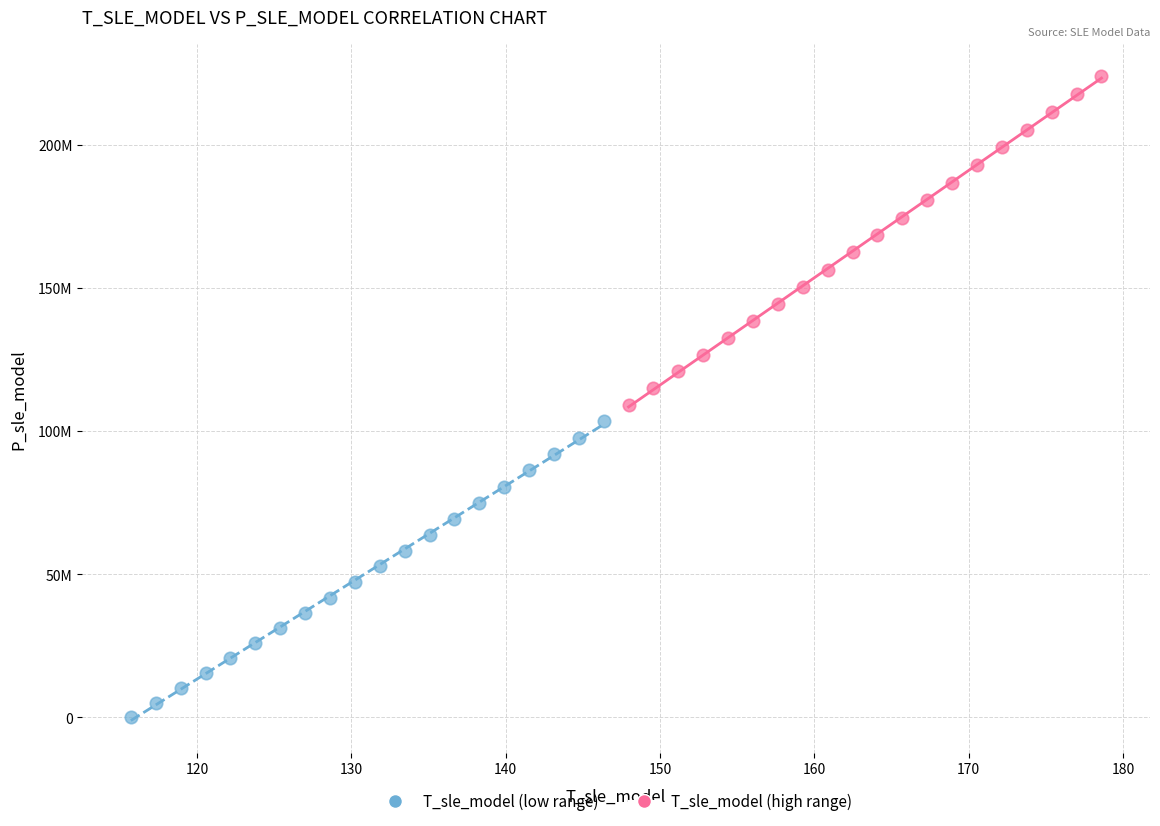

Which series contains the highest Y value?

T_sle_model (high range)